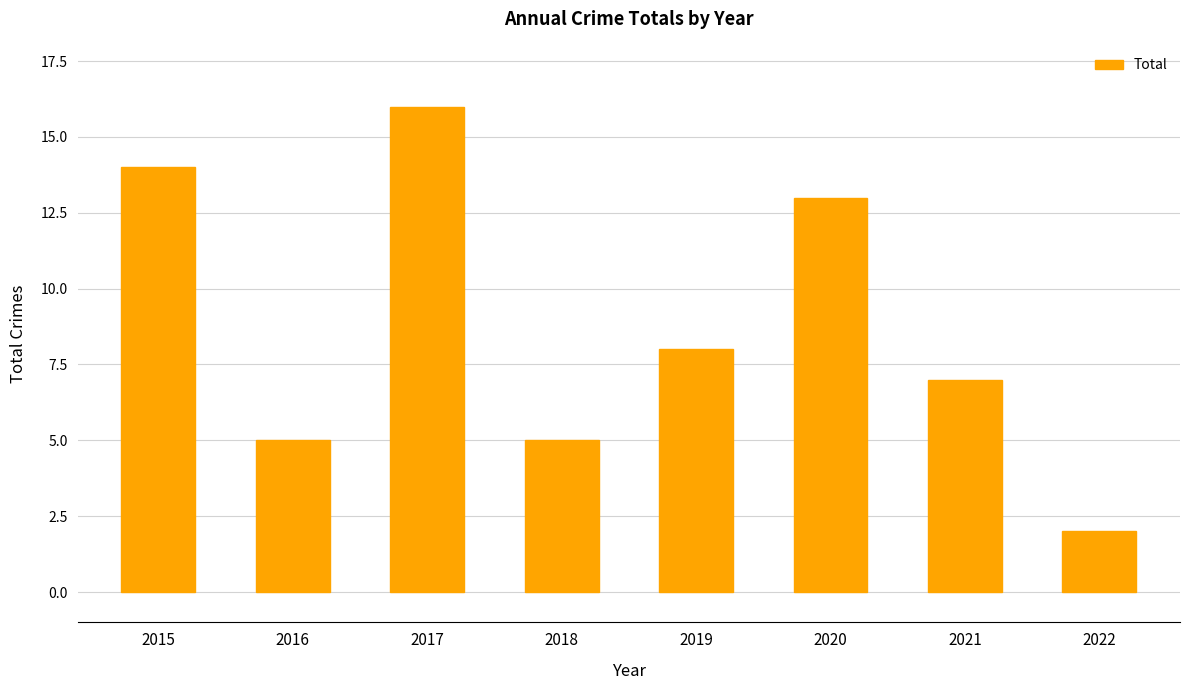

What is the average value?

9